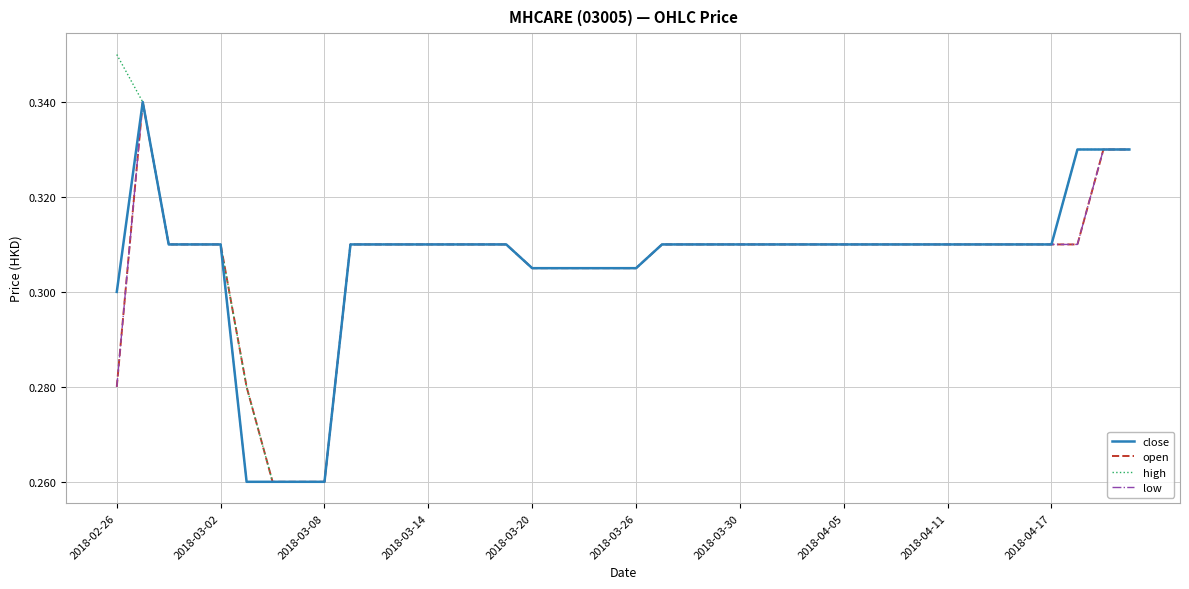

Which series has the widest spread of values?

high